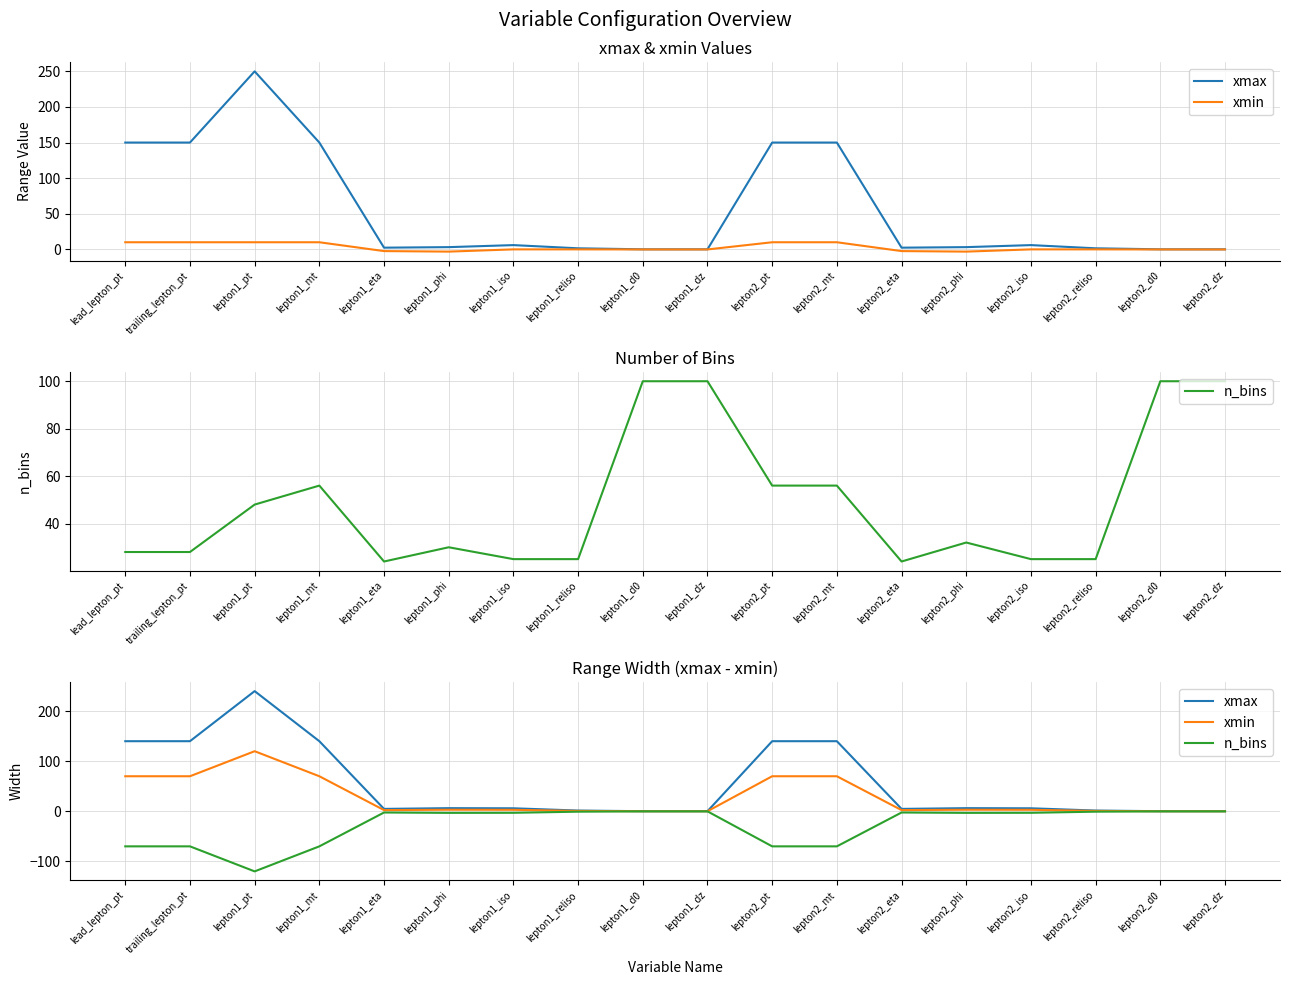

Reading right to left, transcribe all the data shown in this chart.

xmax: lepton2_dz=0.2	lepton2_d0=0.2	lepton2_reliso=1.5	lepton2_iso=6.0	lepton2_phi=6.3	lepton2_eta=4.8	lepton2_mt=140.0	lepton2_pt=140.0	lepton1_dz=0.2	lepton1_d0=0.2	lepton1_reliso=1.5	lepton1_iso=6.0	lepton1_phi=6.3	lepton1_eta=4.8	lepton1_mt=140.0	lepton1_pt=240.0	trailing_lepton_pt=140.0	lead_lepton_pt=140.0
xmin: lepton2_dz=0.1	lepton2_d0=0.1	lepton2_reliso=0.8	lepton2_iso=3.0	lepton2_phi=3.1	lepton2_eta=2.4	lepton2_mt=70.0	lepton2_pt=70.0	lepton1_dz=0.1	lepton1_d0=0.1	lepton1_reliso=0.8	lepton1_iso=3.0	lepton1_phi=3.1	lepton1_eta=2.4	lepton1_mt=70.0	lepton1_pt=120.0	trailing_lepton_pt=70.0	lead_lepton_pt=70.0
n_bins: lepton2_dz=-0.1	lepton2_d0=-0.1	lepton2_reliso=-0.8	lepton2_iso=-3.0	lepton2_phi=-3.1	lepton2_eta=-2.4	lepton2_mt=-70.0	lepton2_pt=-70.0	lepton1_dz=-0.1	lepton1_d0=-0.1	lepton1_reliso=-0.8	lepton1_iso=-3.0	lepton1_phi=-3.1	lepton1_eta=-2.4	lepton1_mt=-70.0	lepton1_pt=-120.0	trailing_lepton_pt=-70.0	lead_lepton_pt=-70.0